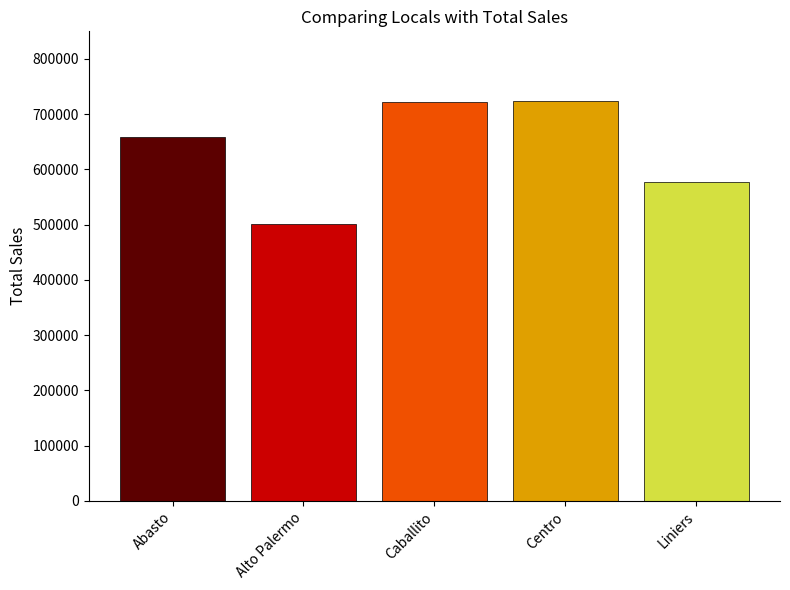

How many distinct data groups are displayed?

1